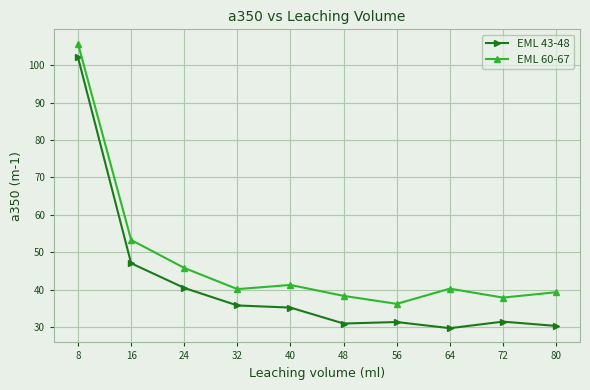

How many lines are shown in the chart?

2